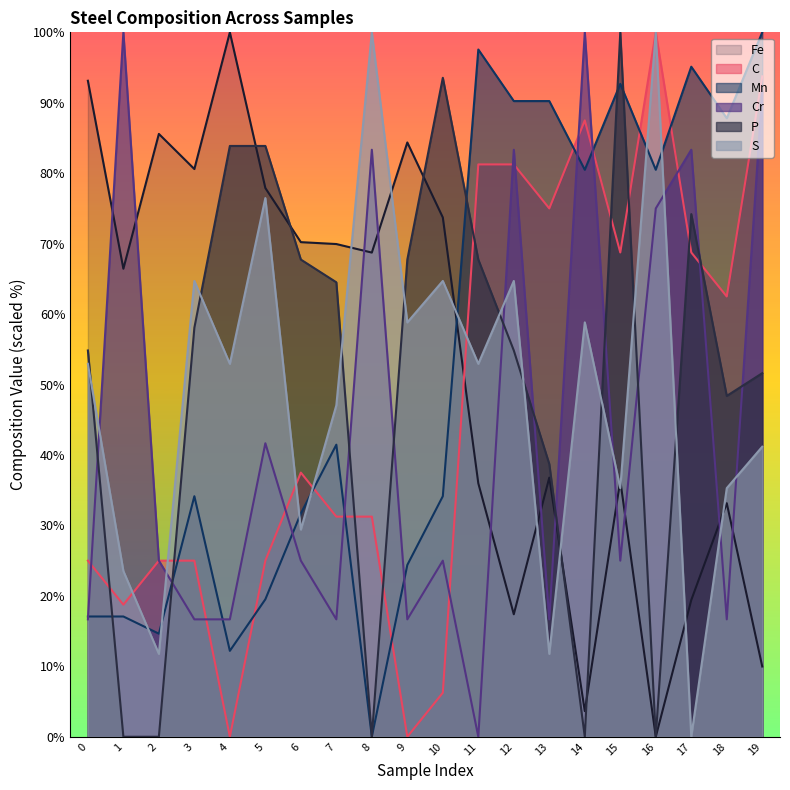

Count the number of data series in this chart.

6